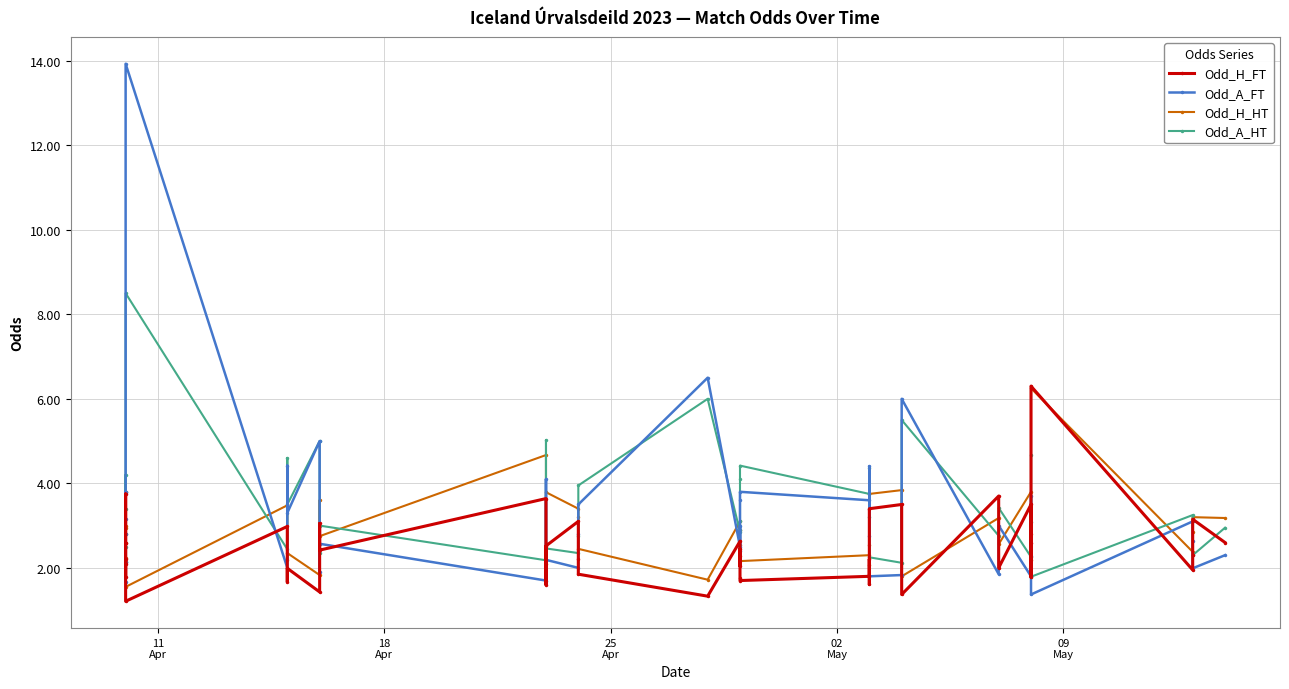

What is the lowest value of the Odd_A_HT series?

1.8